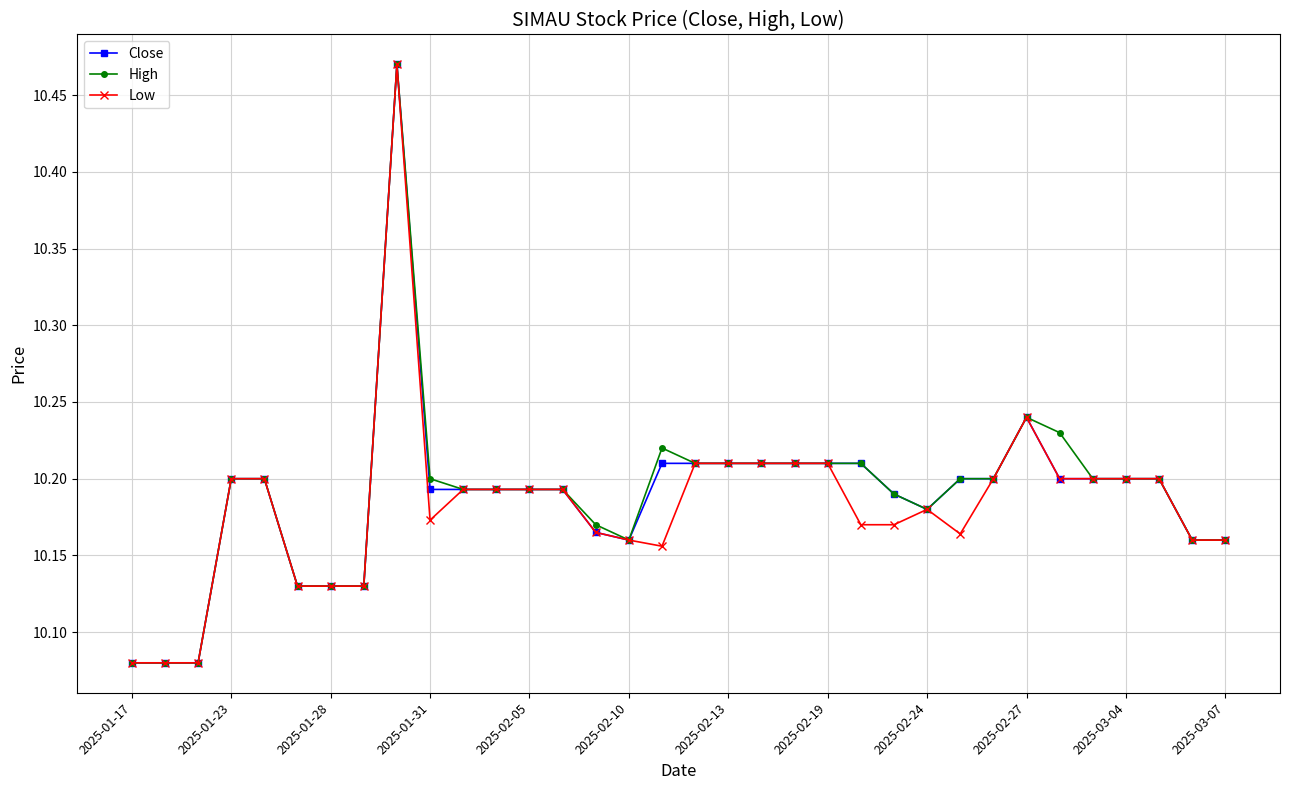

At how many categories does at least one series exceed 10?

34